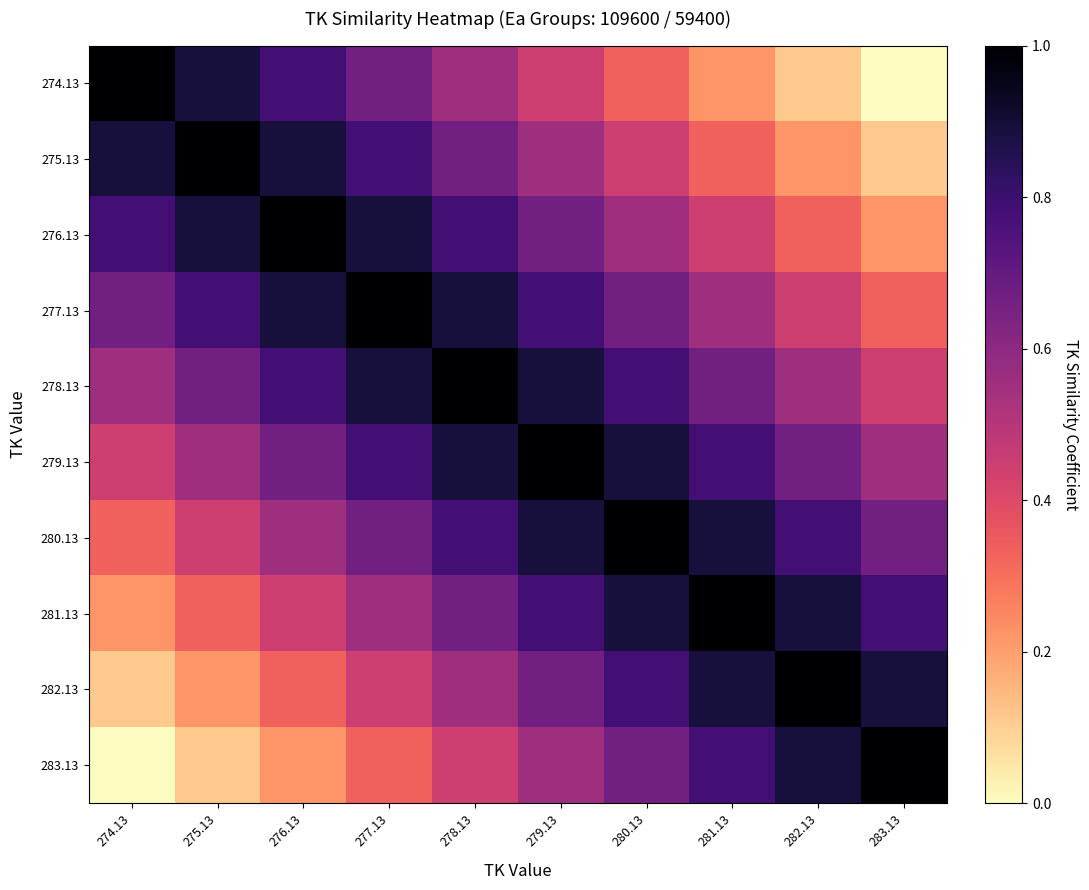

What is the greatest value displayed?

1.0